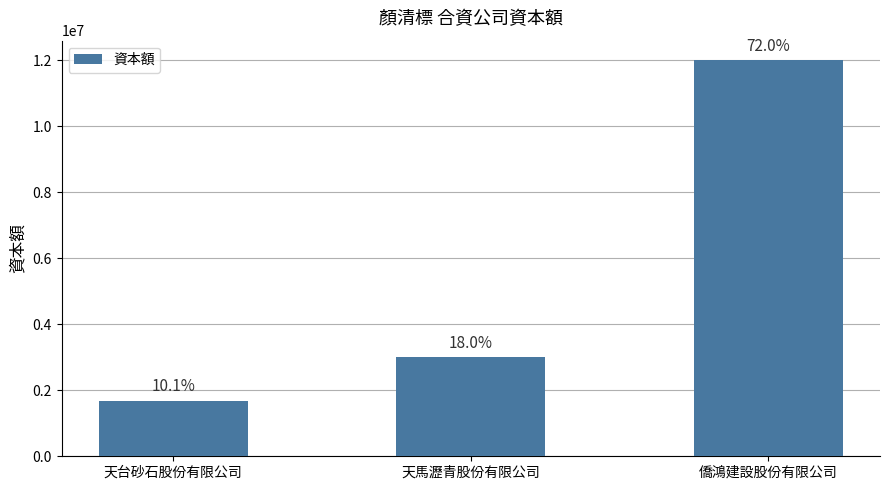

Are the bars horizontal?

No